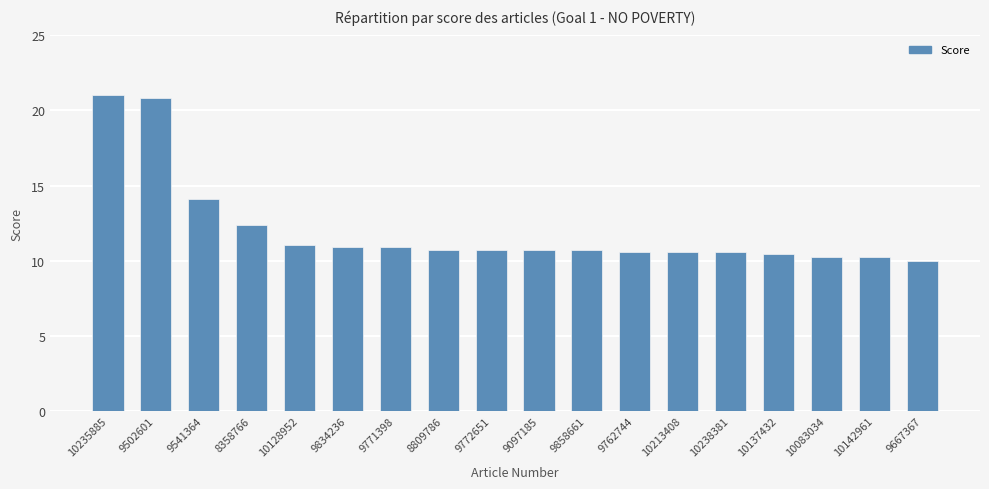

Reading right to left, list all the values displayed in this chart.

10.0	10.3	10.3	10.4	10.6	10.6	10.6	10.7	10.7	10.7	10.7	10.9	10.9	11.1	12.4	14.1	20.9	21.0